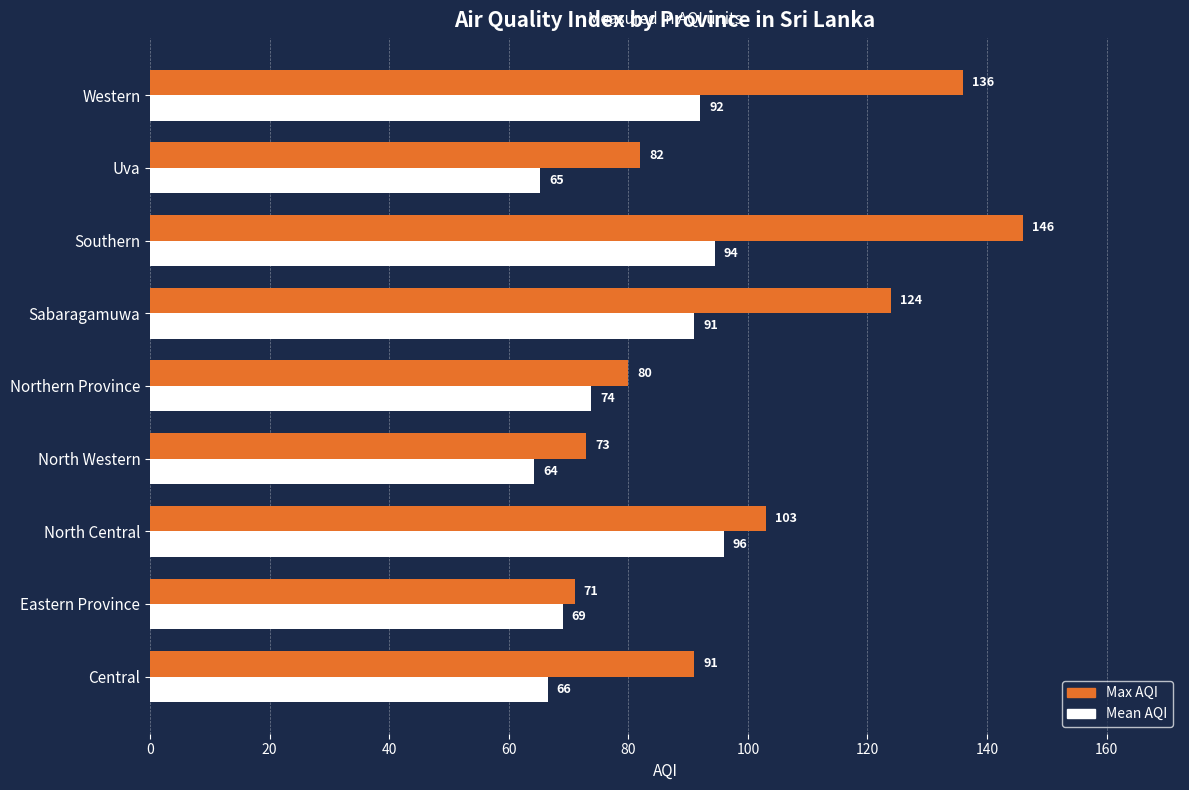

What is the total value across all series at Western?

228.0